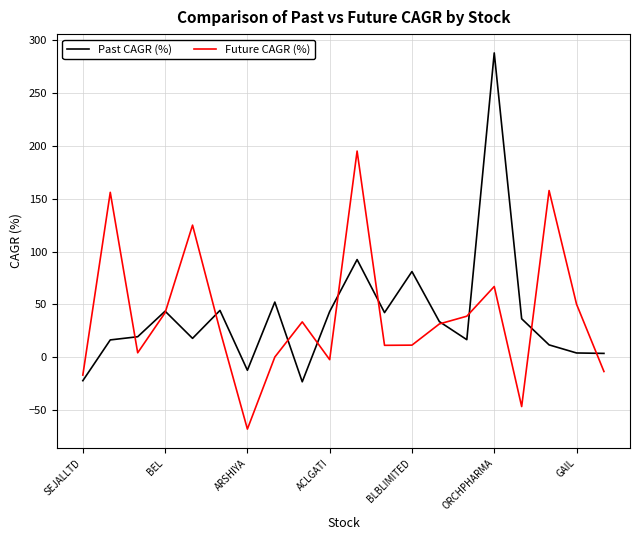

Which series has the widest spread of values?

Past CAGR (%)